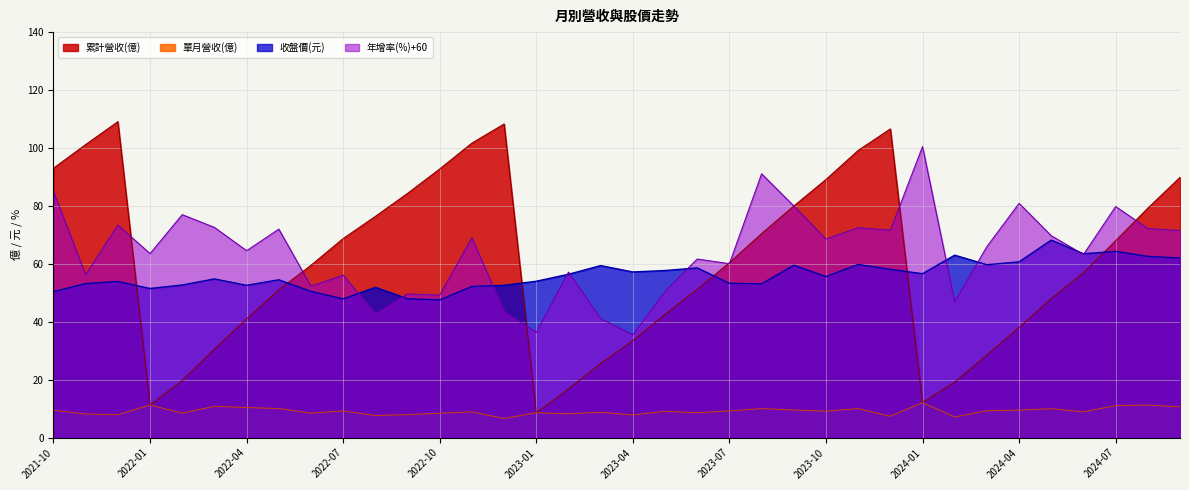

How many lines are shown in the chart?

4